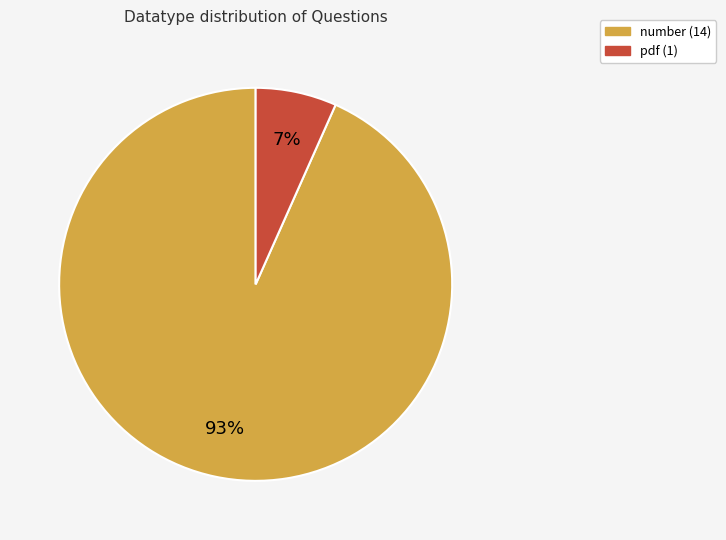

Is the sum of pdf and number greater than half?

Yes